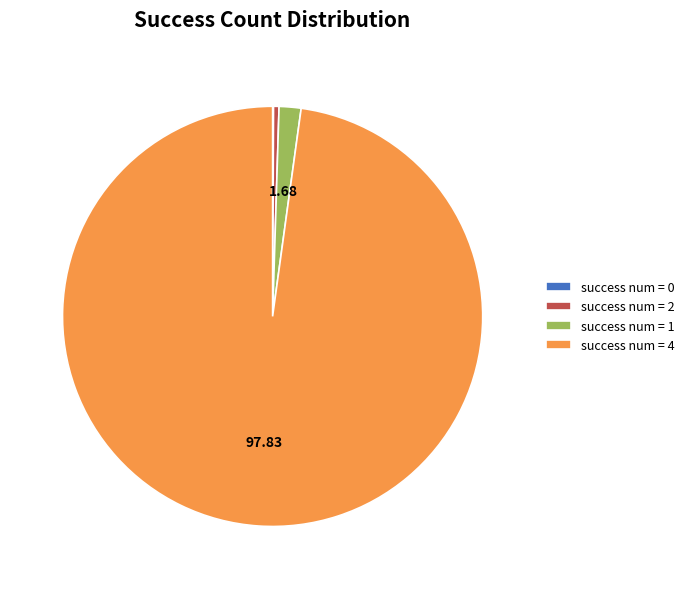

What is the majority slice?

success num = 4